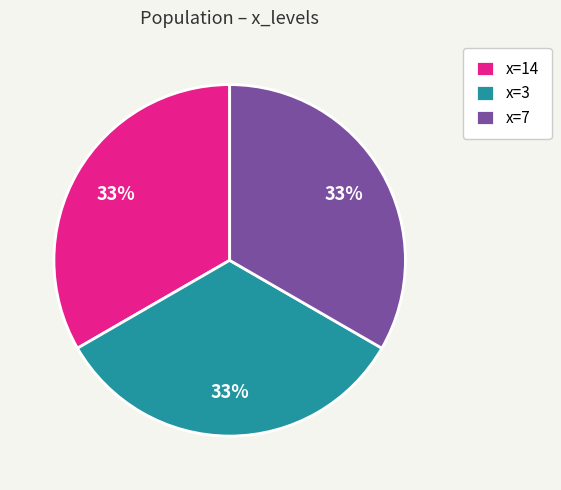

To the nearest percent, what portion does x=14 represent?

33%